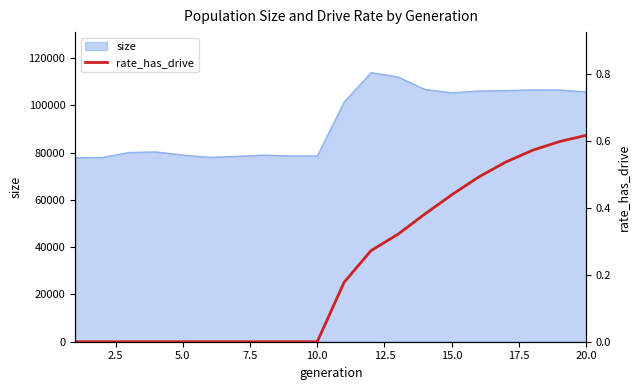

The value of size at 15.0 is 46920. True or false?

False